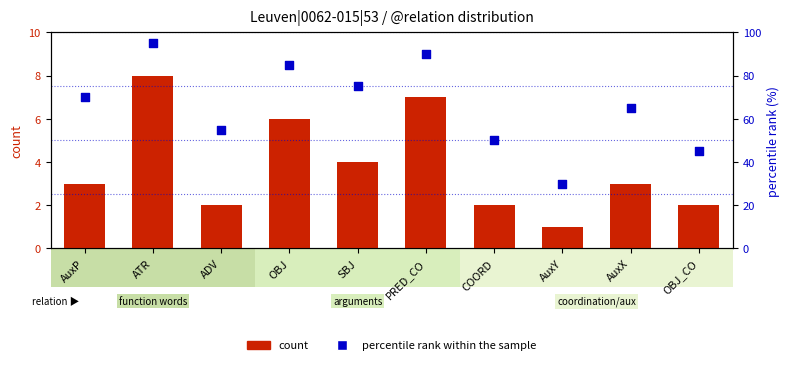

Which series has the largest total across all categories?

percentile rank within the sample